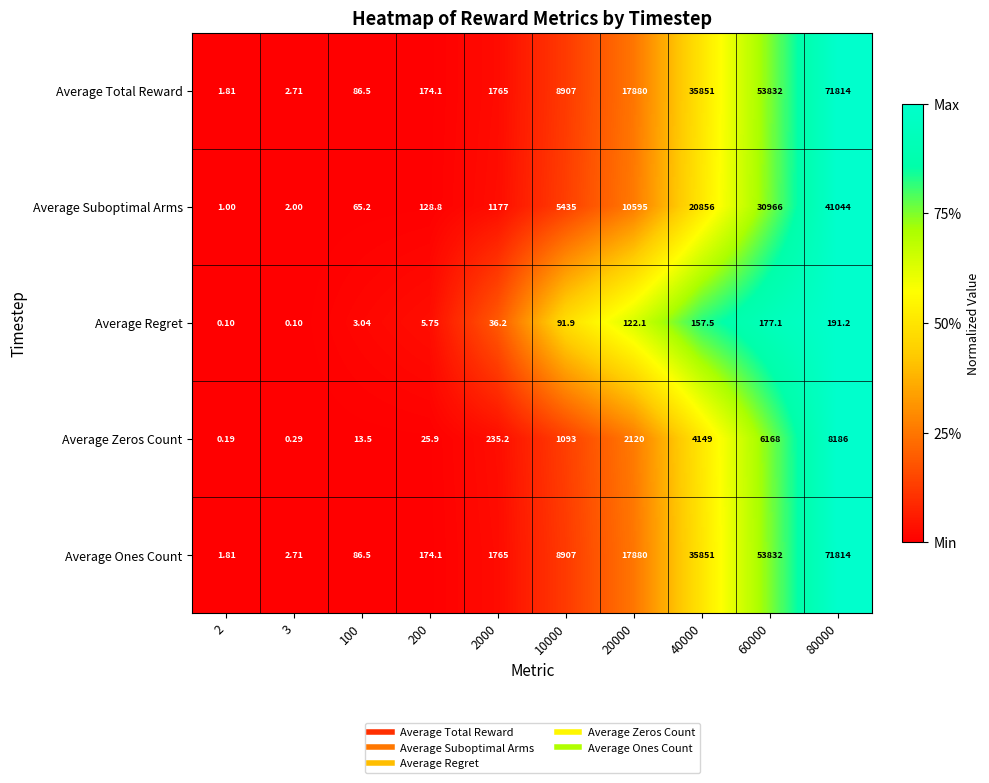

Is the value of Average Ones Count at 40000 greater than the value of Average Regret at 3?

Yes